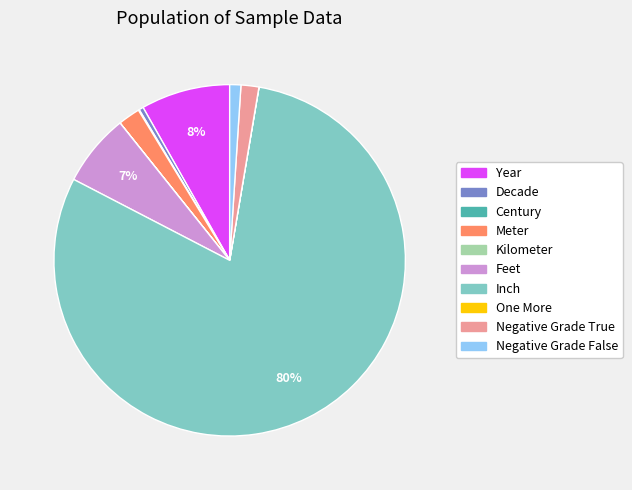

To the nearest percent, what is the difference between the largest and smallest slice percentages?

80%